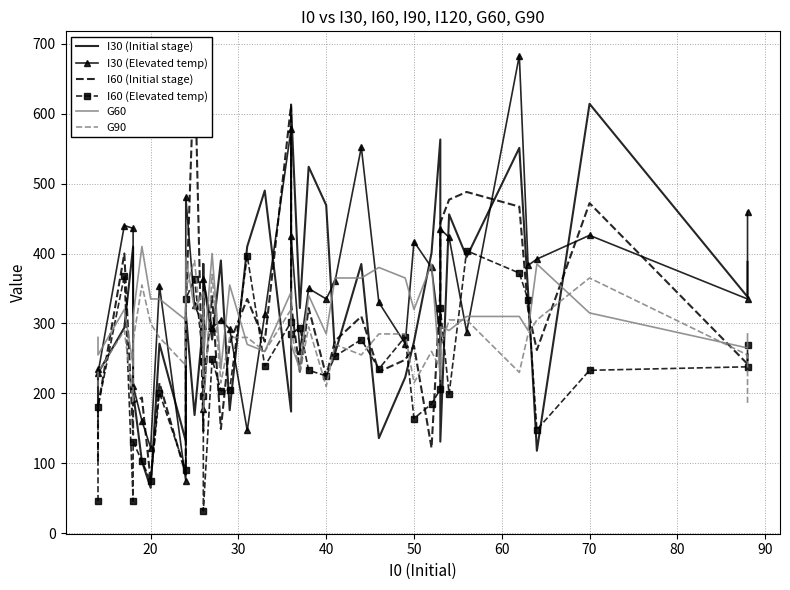

What is the sum of all G90 values?

10920.0